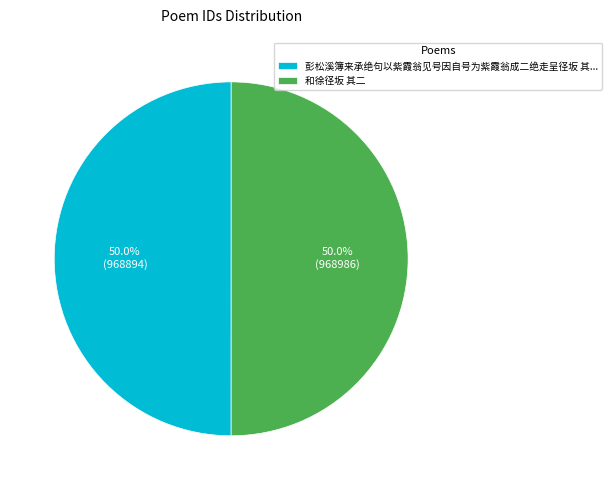

What percentage do 彭松溪簿来承绝句以紫霞翁见号因自号为紫霞翁成二绝走呈径坂 其... and 和徐径坂 其二 together represent?

100.0%